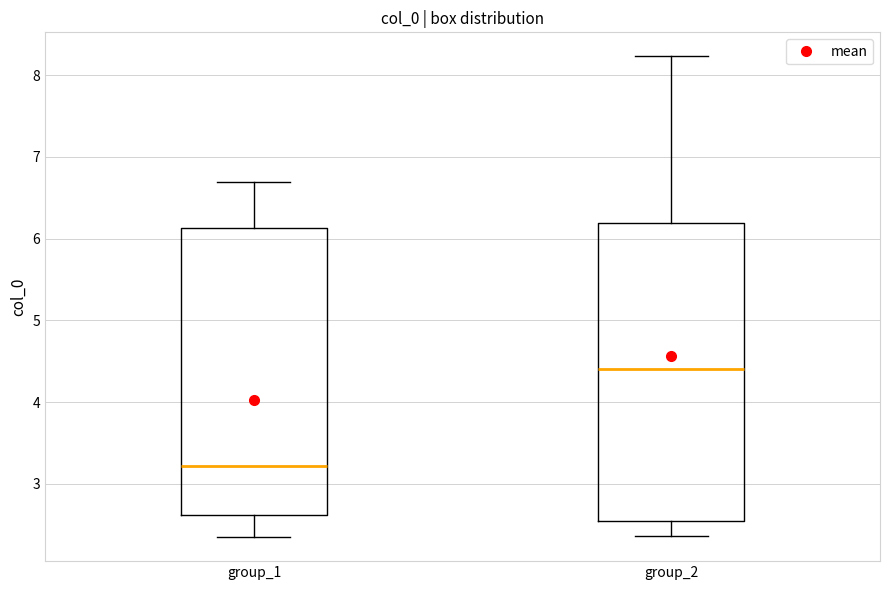

Which box's median line is the lowest?

group_1